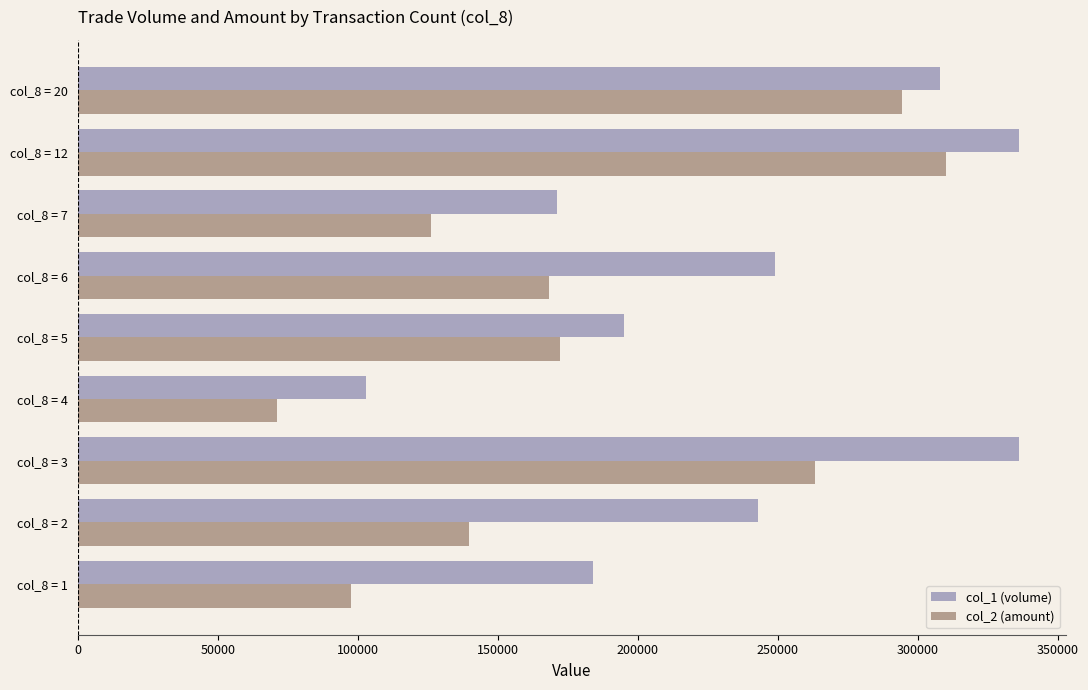

List the labels in order of col_2 (amount) value, smallest first.

col_8 = 4, col_8 = 1, col_8 = 7, col_8 = 2, col_8 = 6, col_8 = 5, col_8 = 3, col_8 = 20, col_8 = 12